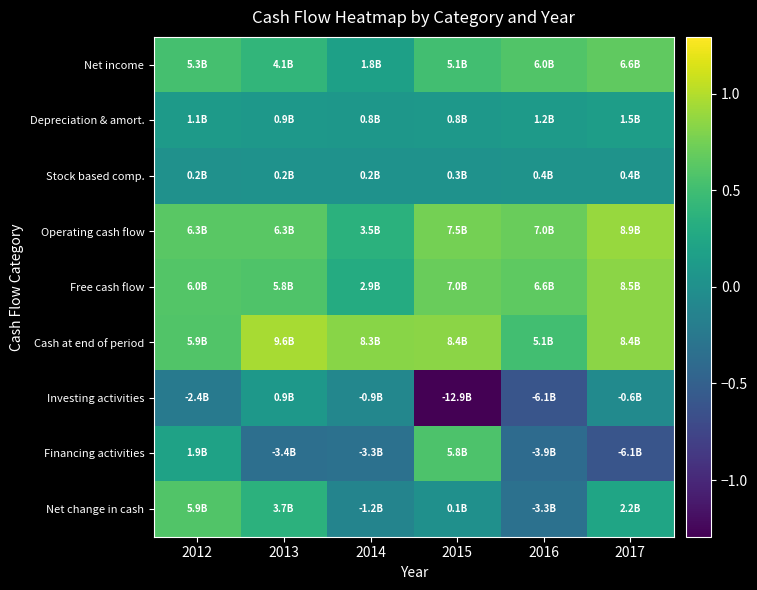

What is the difference between the highest and lowest values at 2013?

13037000000